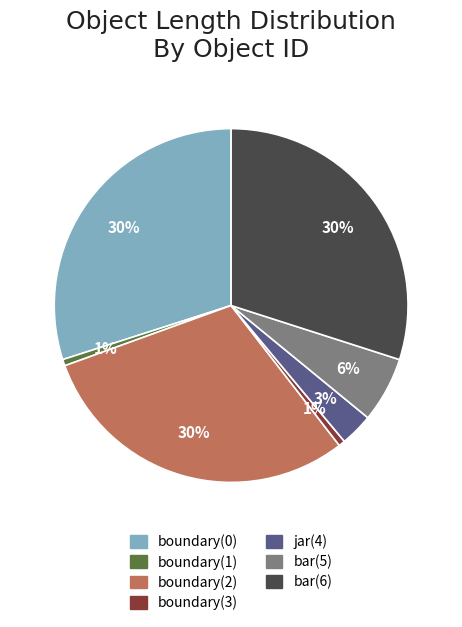

Is the sum of boundary(0) and boundary(2) greater than half?

Yes